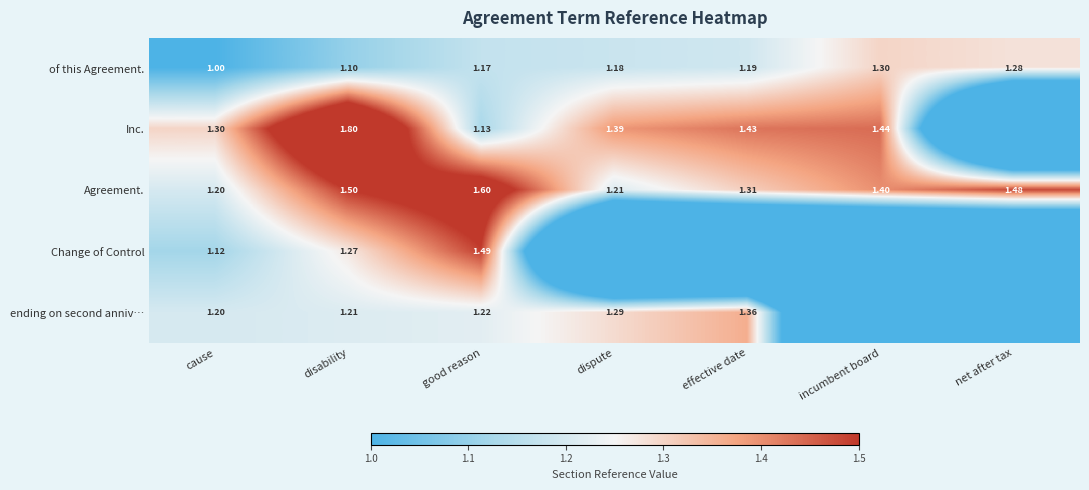

Is the value of of this Agreement. at effective date greater than the value of Inc. at dispute?

No